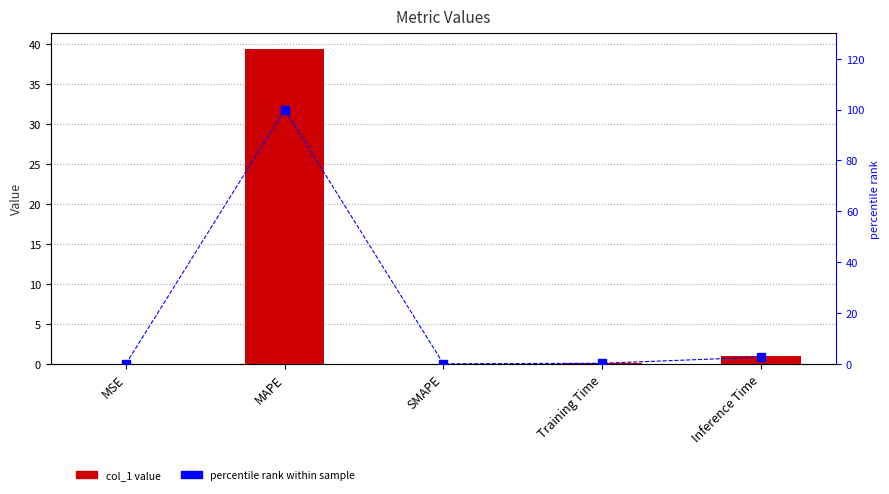

Which series has the largest range (max minus min)?

percentile rank within sample